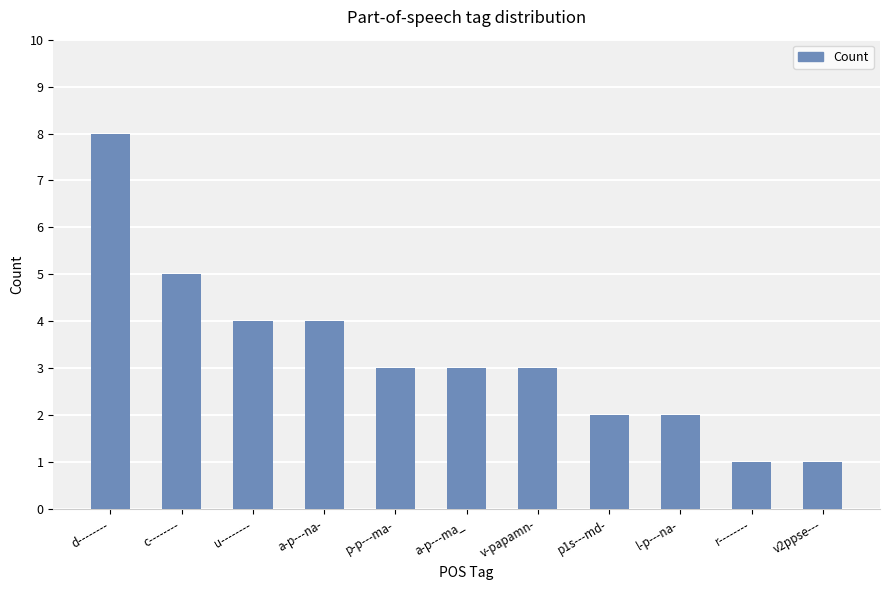

What is the approximate value at a-p---ma_?

3